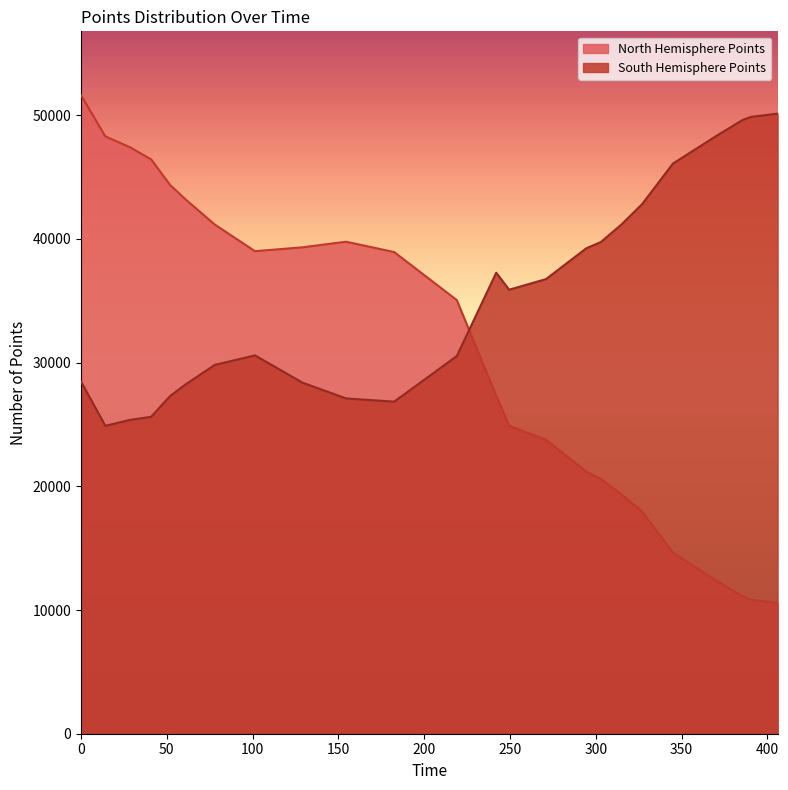

Count the number of data series in this chart.

2